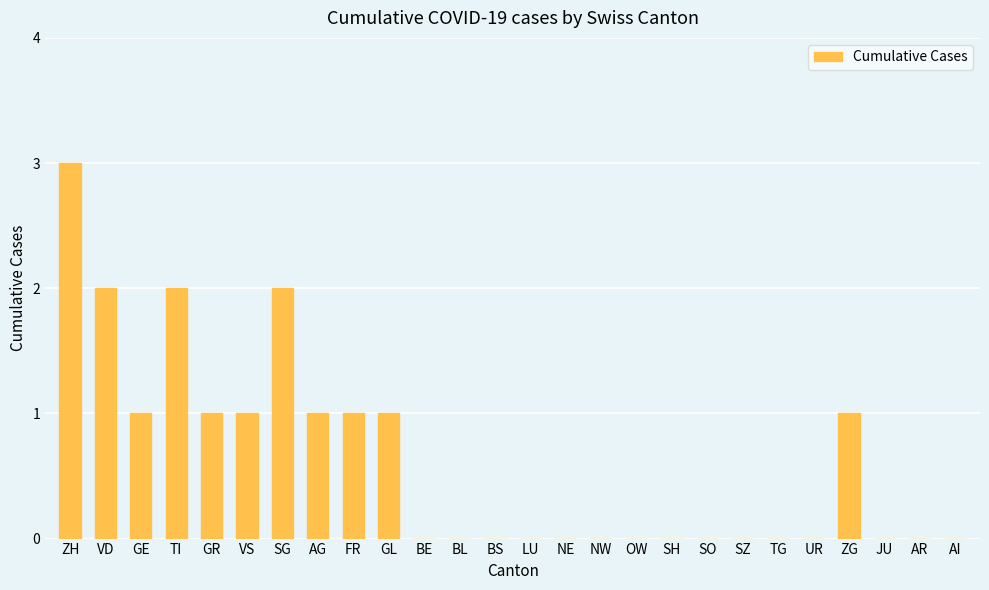

How many values are between 0 and 1?

22